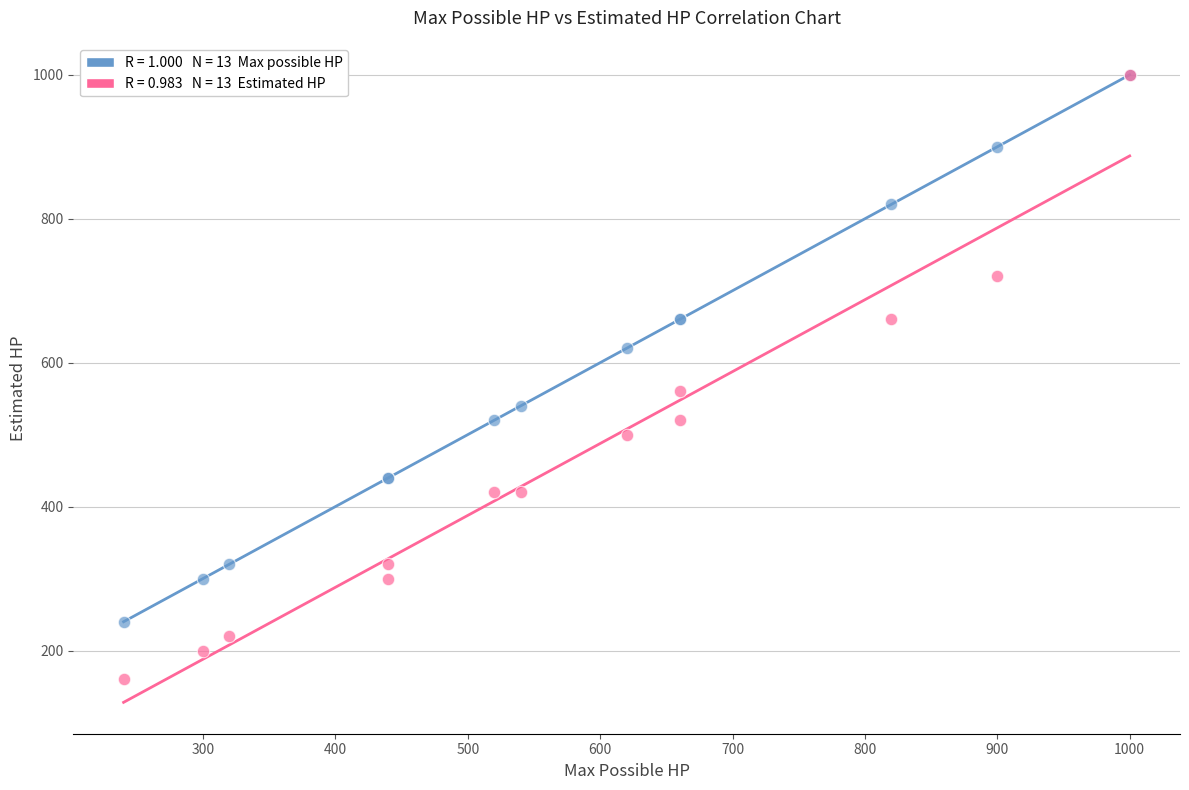

Across all series, what Y value is closest to 580?

560